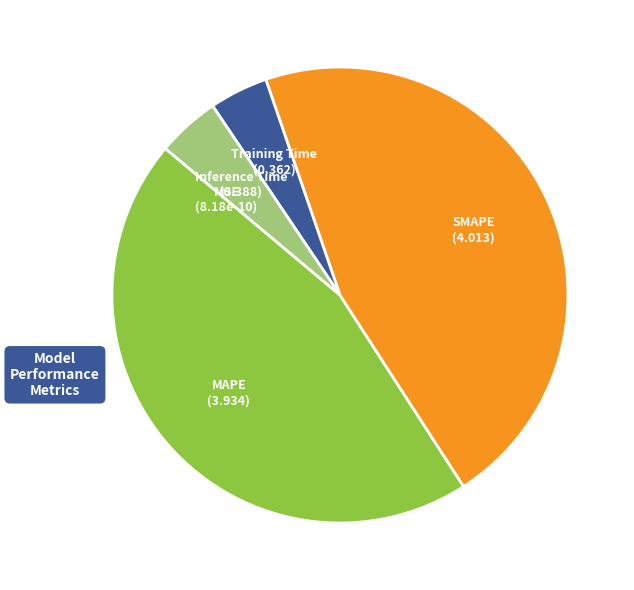

Which slice is the largest?

SMAPE